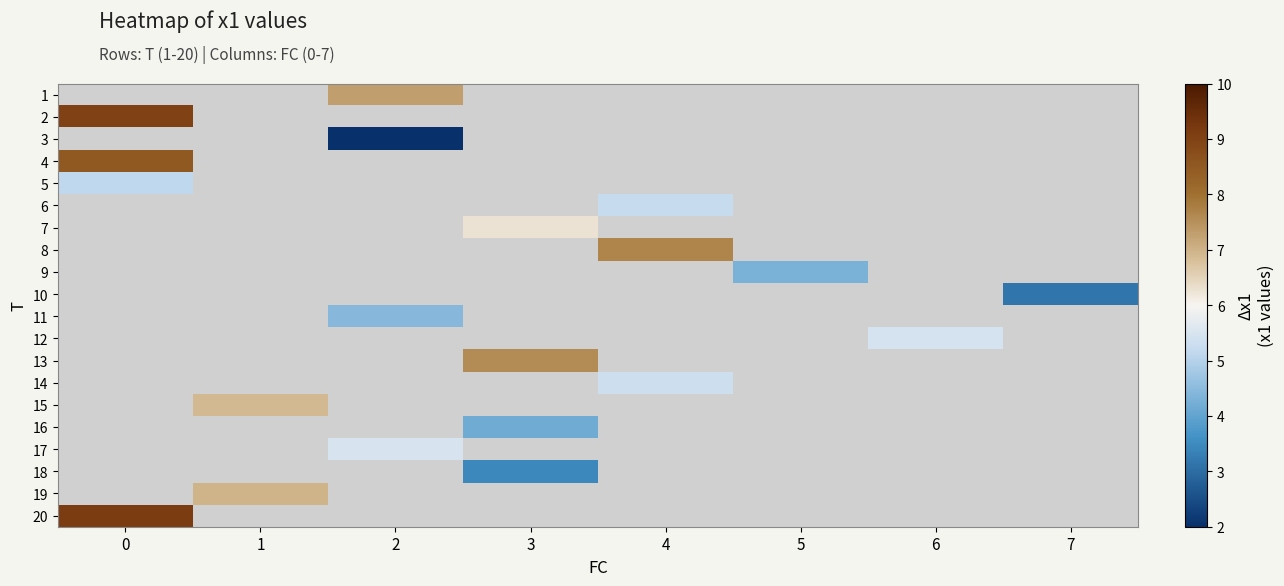

What is the smallest value displayed?

2.0